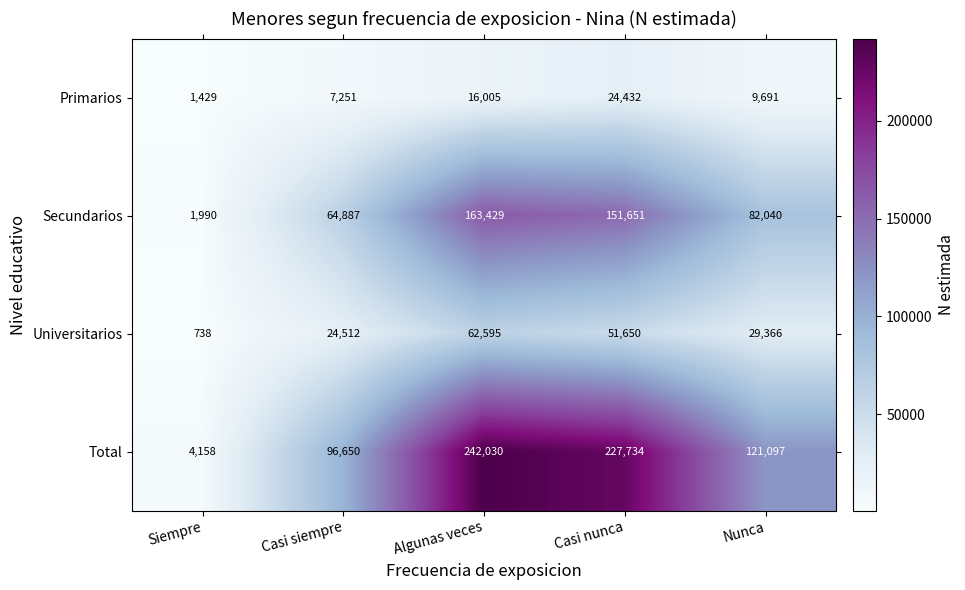

Reading right to left, transcribe all the data shown in this chart.

Primarios: Nunca=9691	Casi nunca=24432	Algunas veces=16005	Casi siempre=7251	Siempre=1429
Secundarios: Nunca=82040	Casi nunca=151651	Algunas veces=163429	Casi siempre=64887	Siempre=1990
Universitarios: Nunca=29366	Casi nunca=51650	Algunas veces=62595	Casi siempre=24512	Siempre=738
Total: Nunca=121097	Casi nunca=227734	Algunas veces=242030	Casi siempre=96650	Siempre=4158